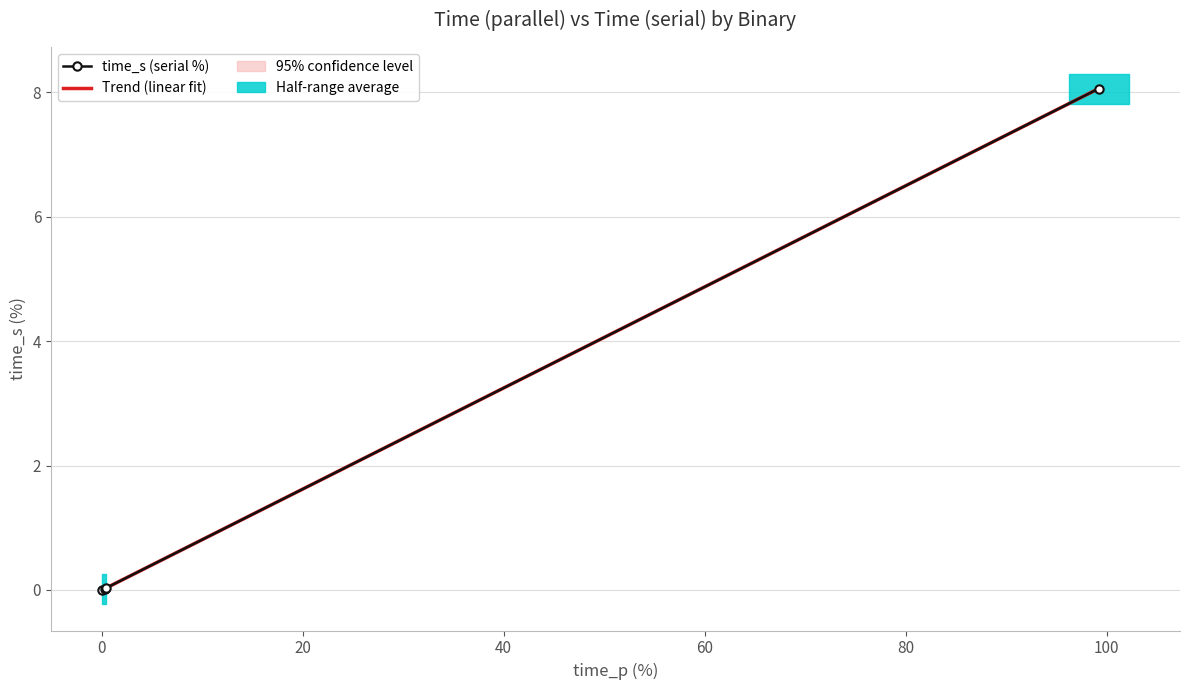

What is the label of the 2nd point from the right?

ld-2.31.so